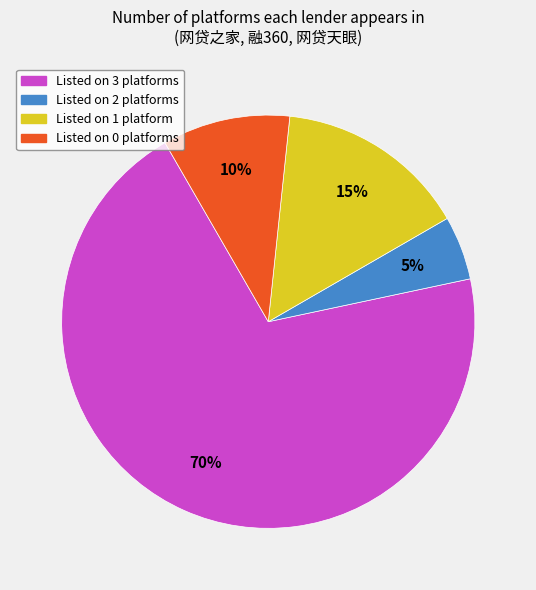

Is there a majority slice in this chart?

Yes